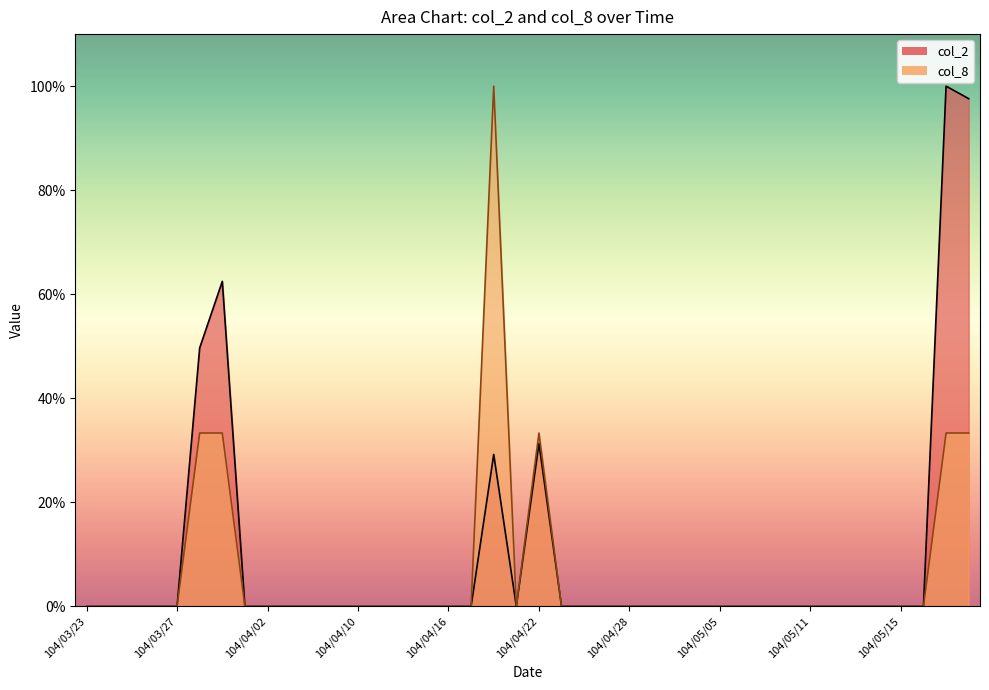

At 104/04/08, list the series in order from largest to smallest.

col_2, col_8